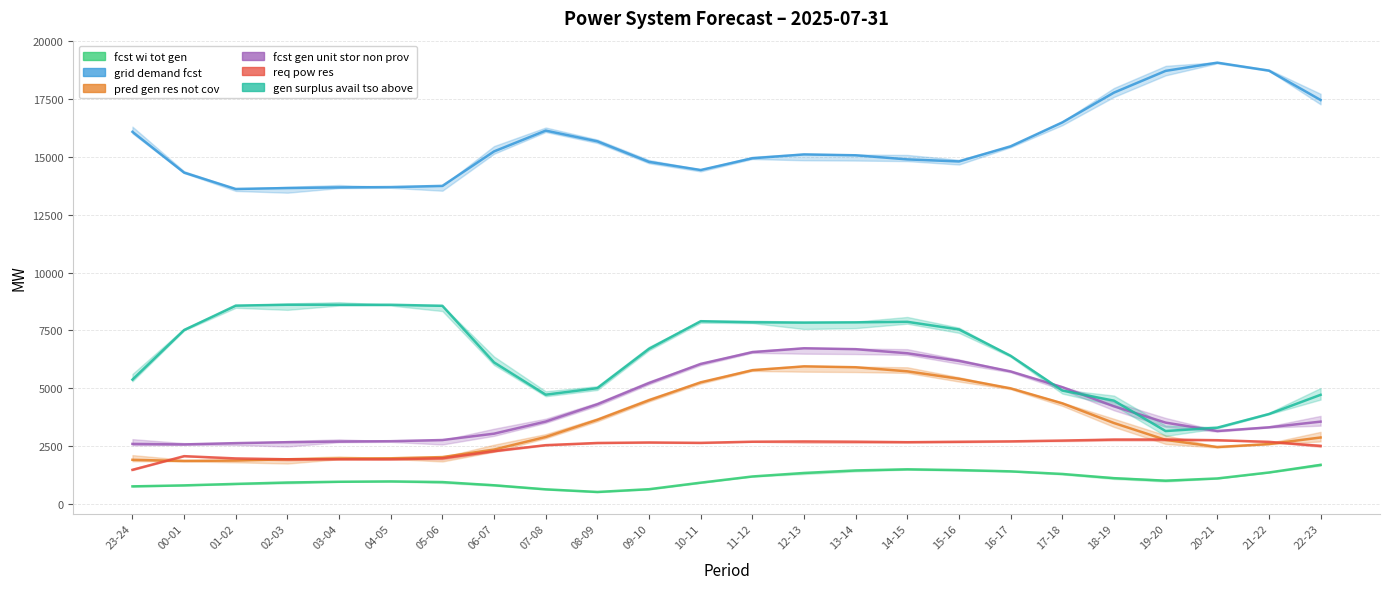

True or false: pred_gen_res_not_cov has more than 0 points higher than both neighbors.

True